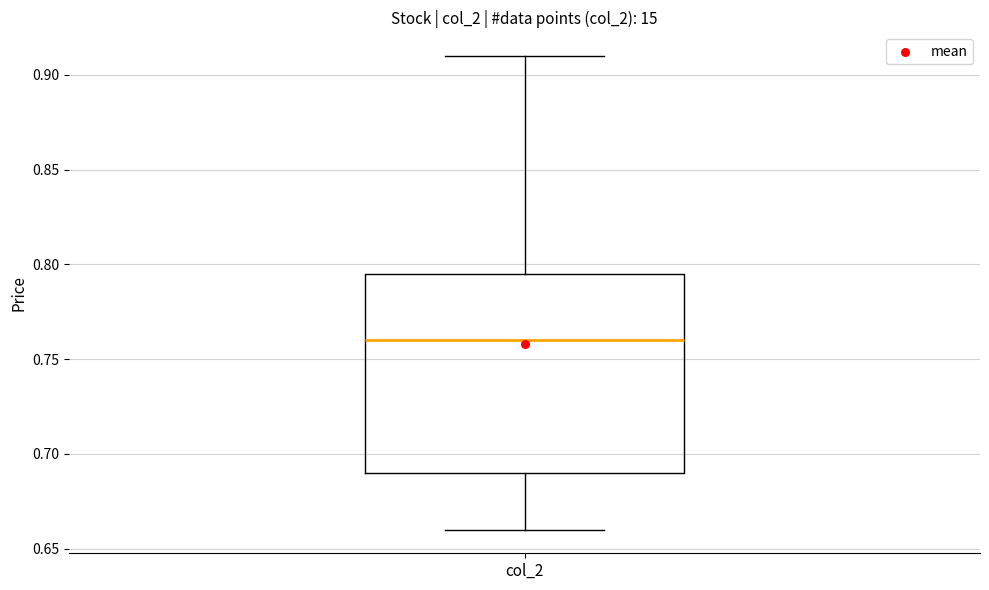

Transcribe this box plot: give where the median line is, the range the box spans, and where the two whiskers end, as read against the y-axis. The values are not printed on the chart, so give them approximately, as read against the axis.

median 0.760, box 0.690 to 0.795, whiskers 0.660 to 0.910